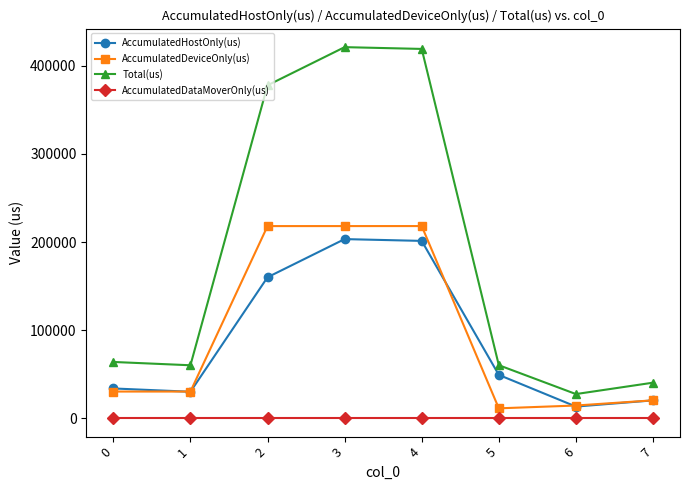

How many series are shown in this chart?

4